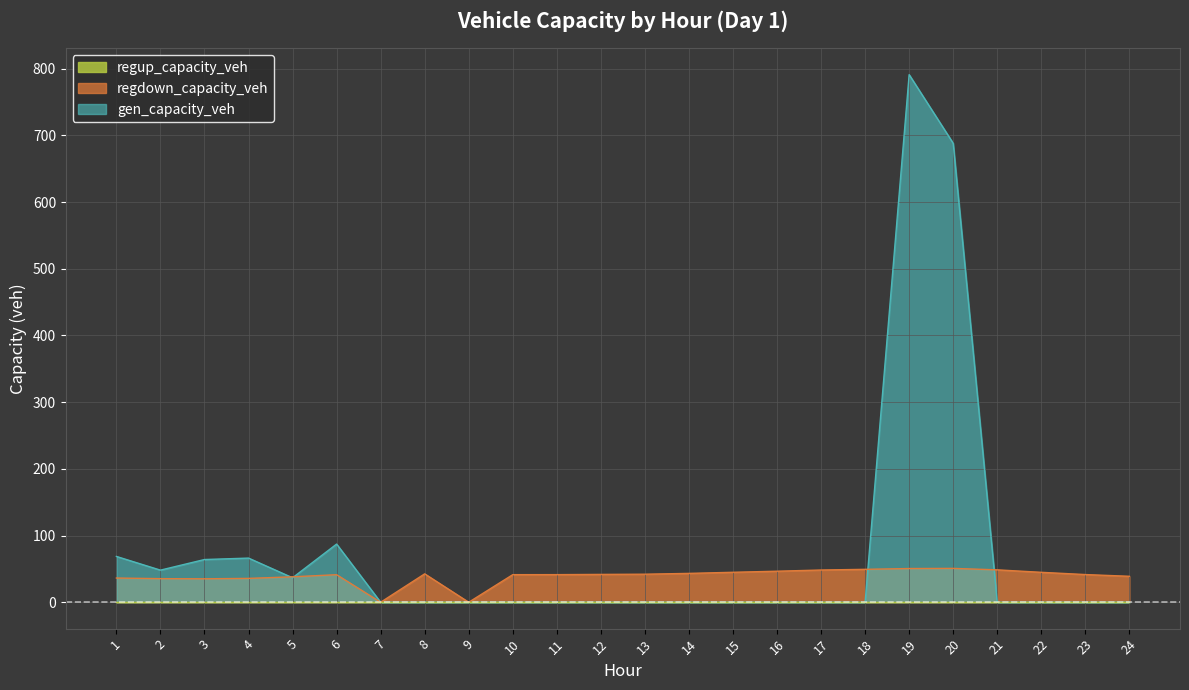

What is the approximate value of regdown_capacity_veh at 12?

41.8